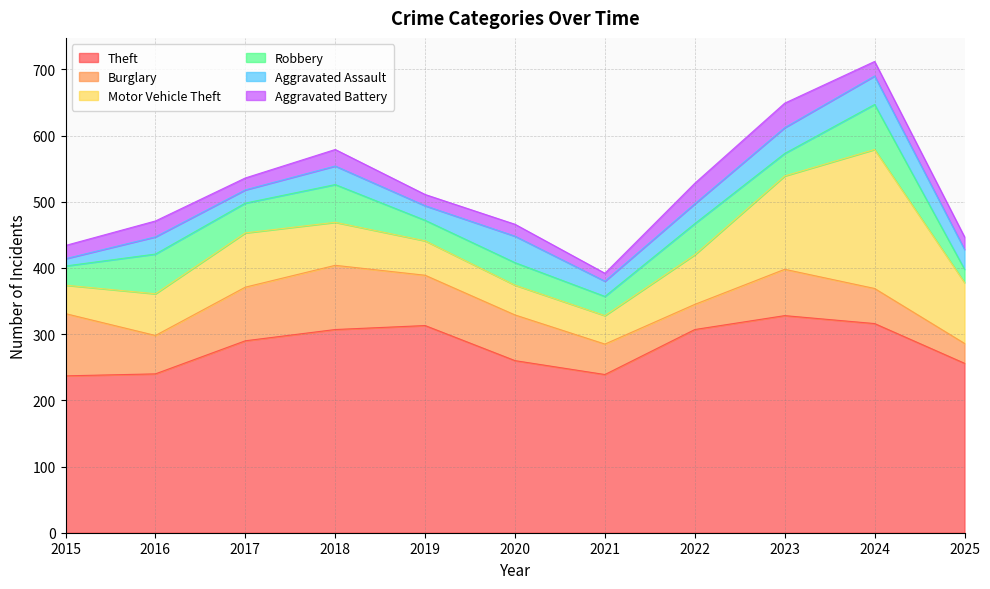

Is it true that Aggravated Battery equals 31 at 2015?

False